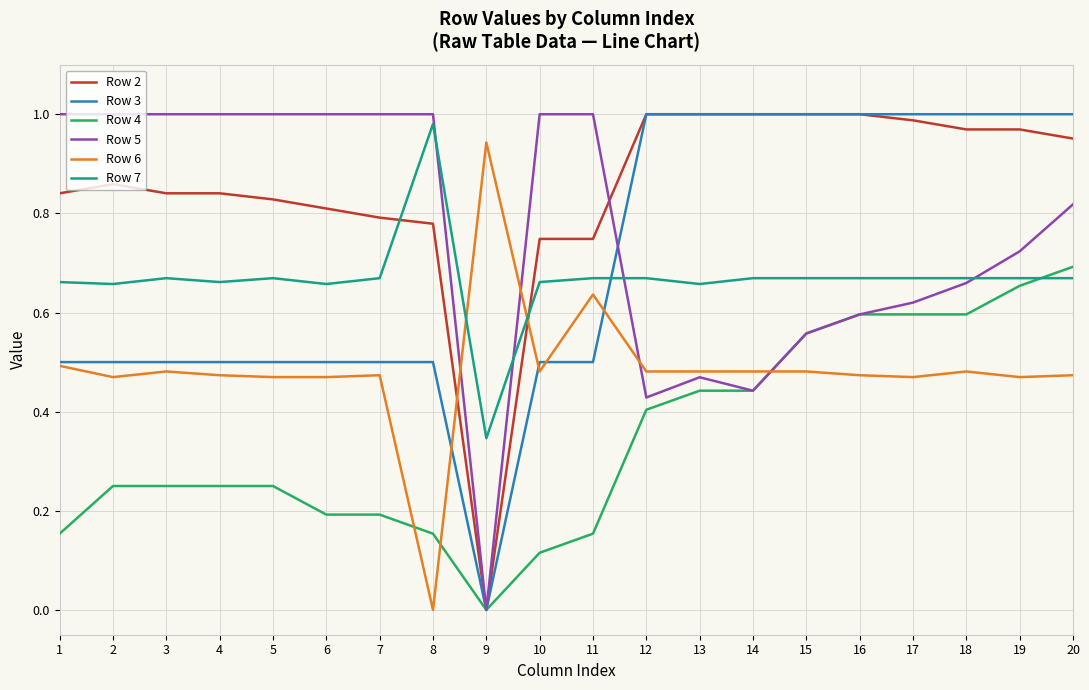

At which label does Row 6 reach its minimum?

8